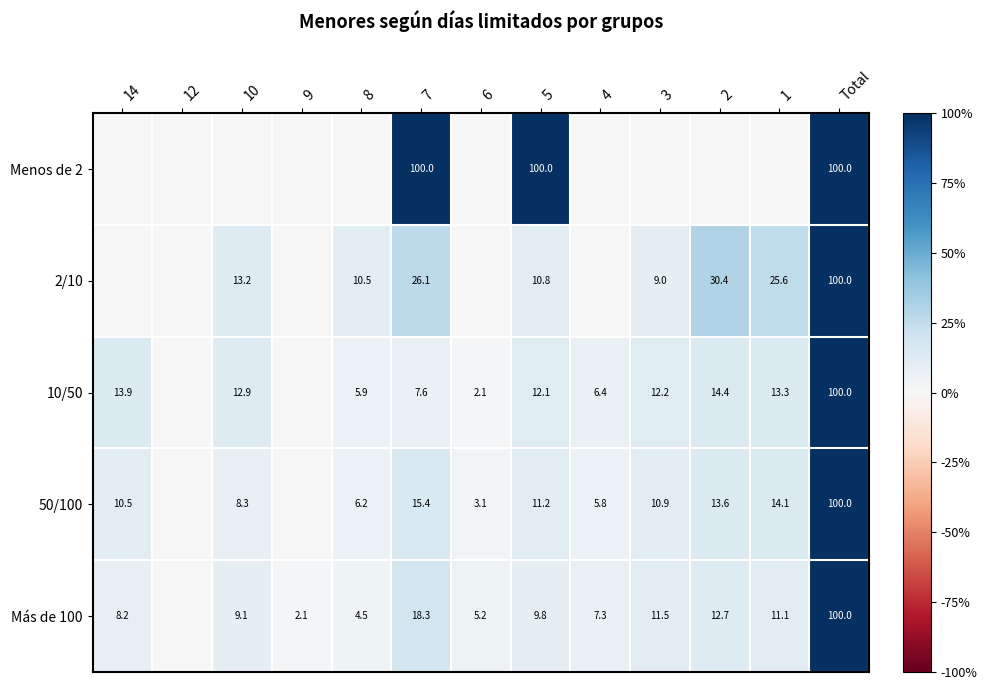

The 50/100 series shows 6.2 at 8. True or false?

True